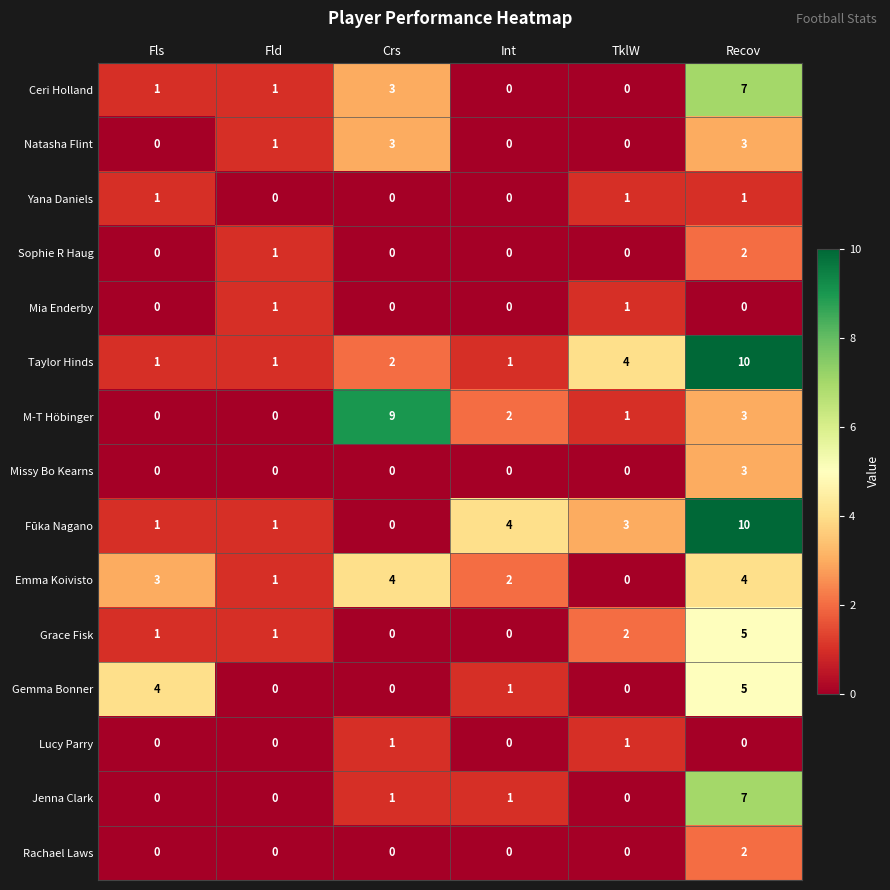

What is the difference between the maximum and minimum values in the M-T Höbinger series?

9